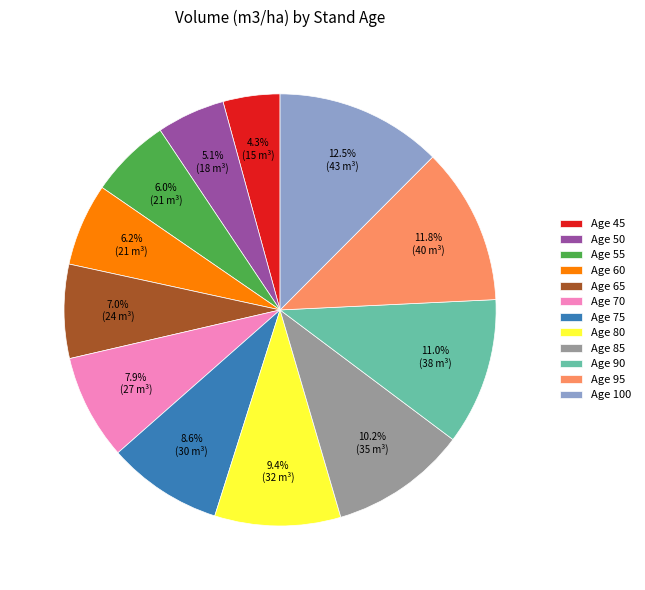

Which has a higher value, Age 65 or Age 60?

Age 65